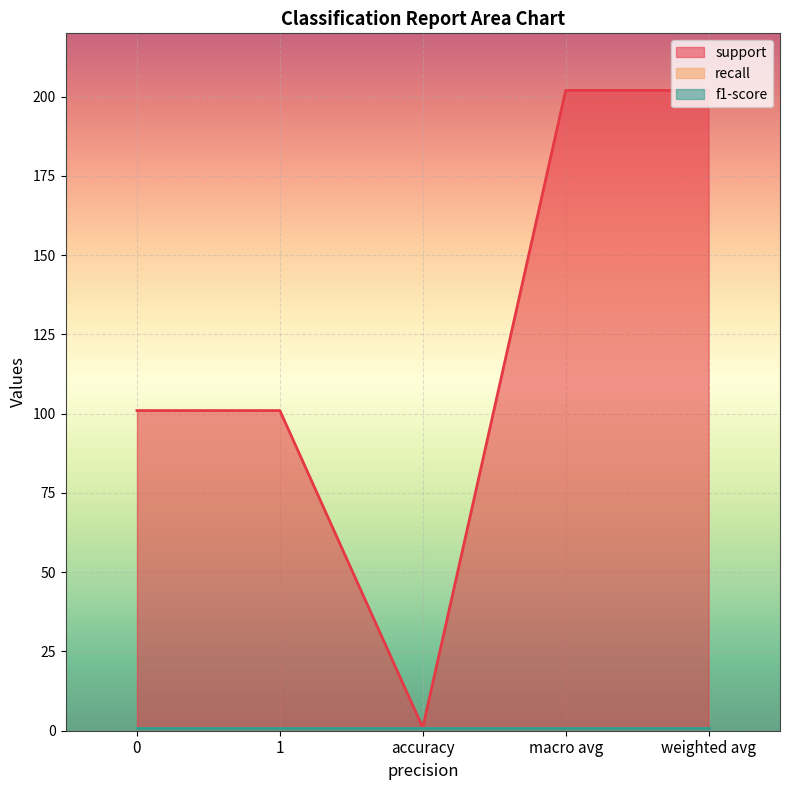

True or false: support has a value of 138 at 1.

False